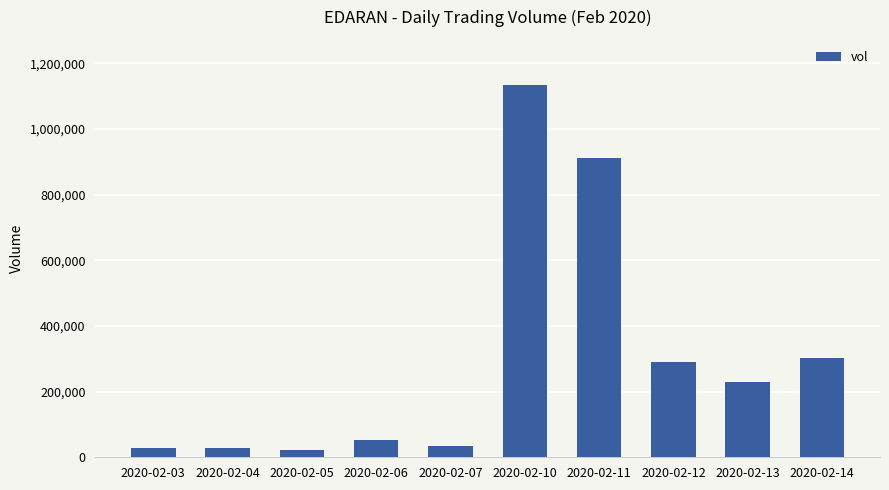

Count the number of data series in this chart.

1